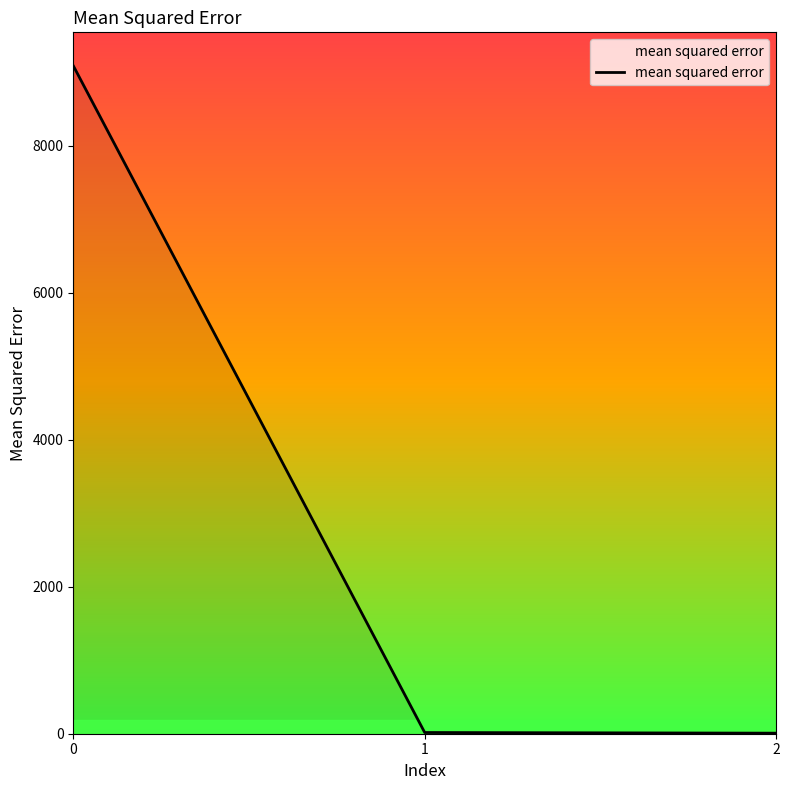

What is the average value?

3036.3